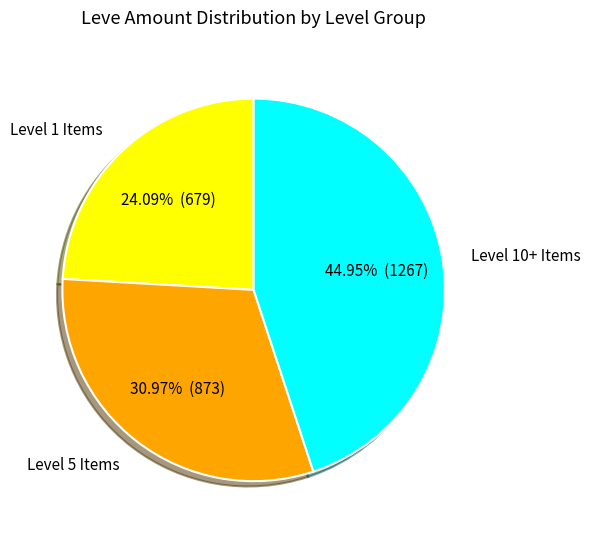

Count the number of slices in the pie.

3